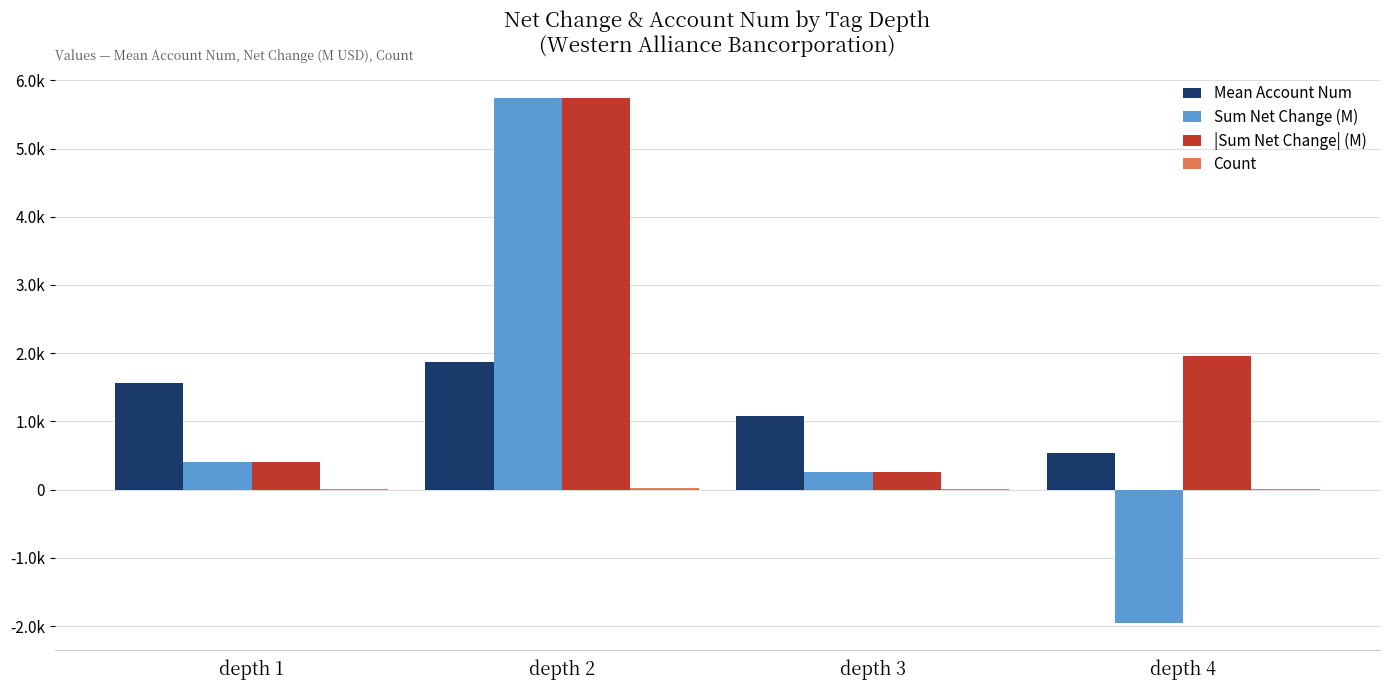

Count the number of categories in the chart.

4